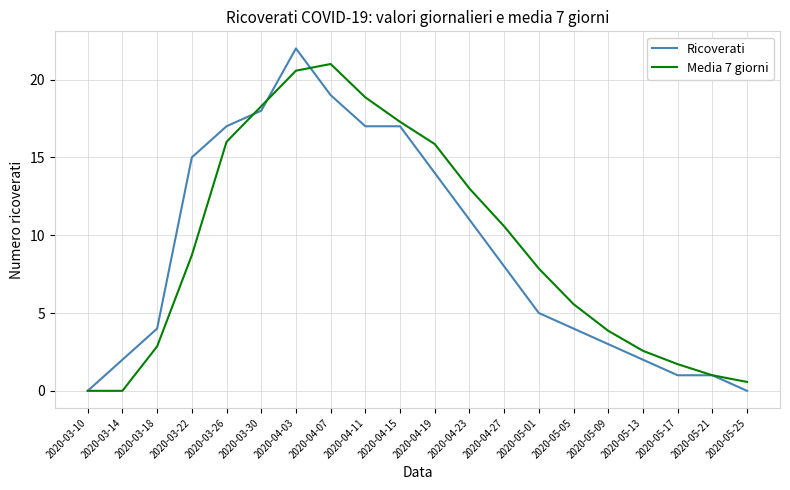

Rank the series by their maximum value, from lowest to highest.

Media 7 giorni, Ricoverati